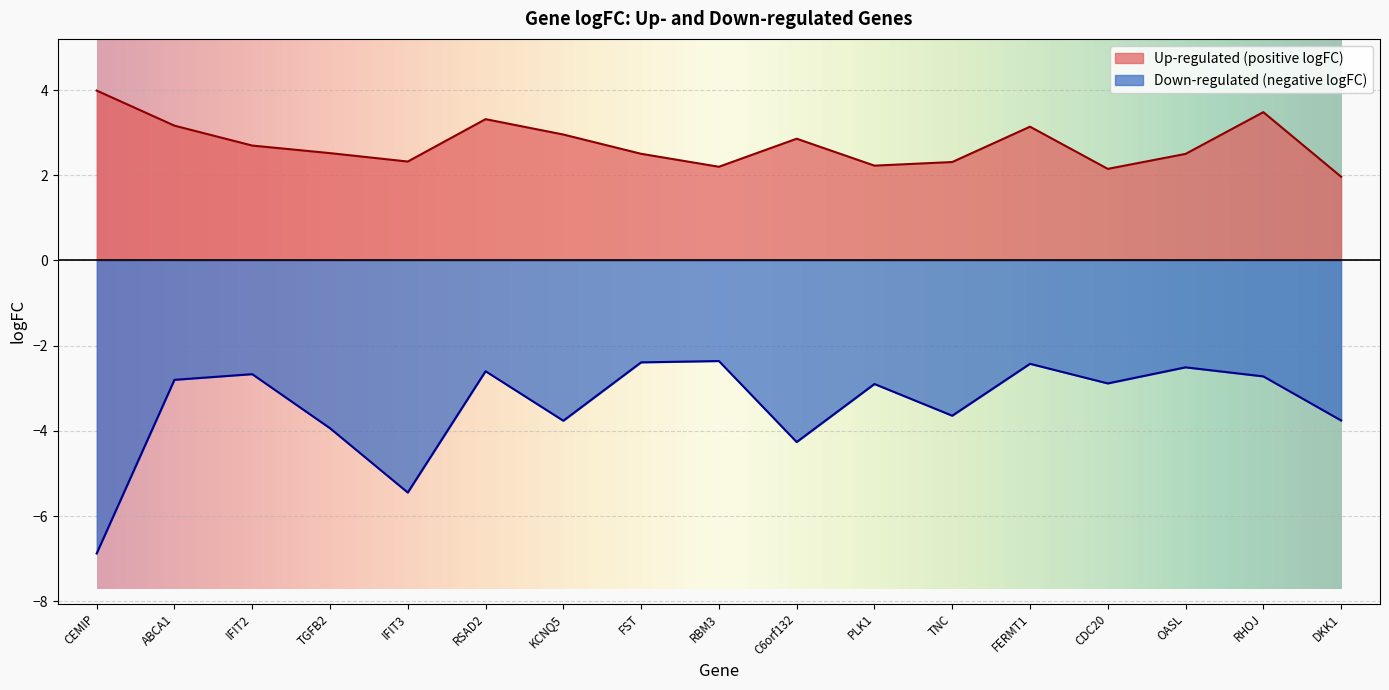

In logFC_positive, how many points are lower than both neighbors (excluding endpoints)?

4